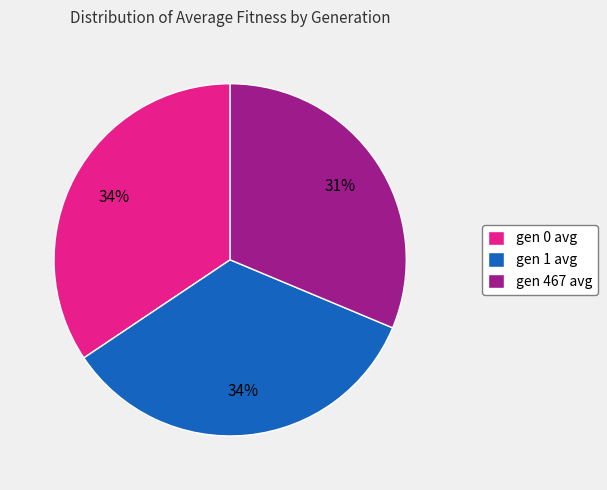

Is it true that gen 0 avg is 34% of the pie?

True